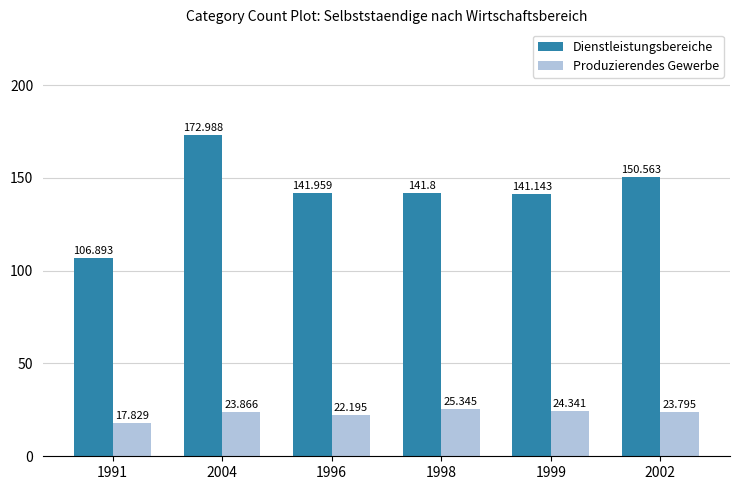

What is the difference between the maximum and minimum values in the Produzierendes Gewerbe series?

7.5